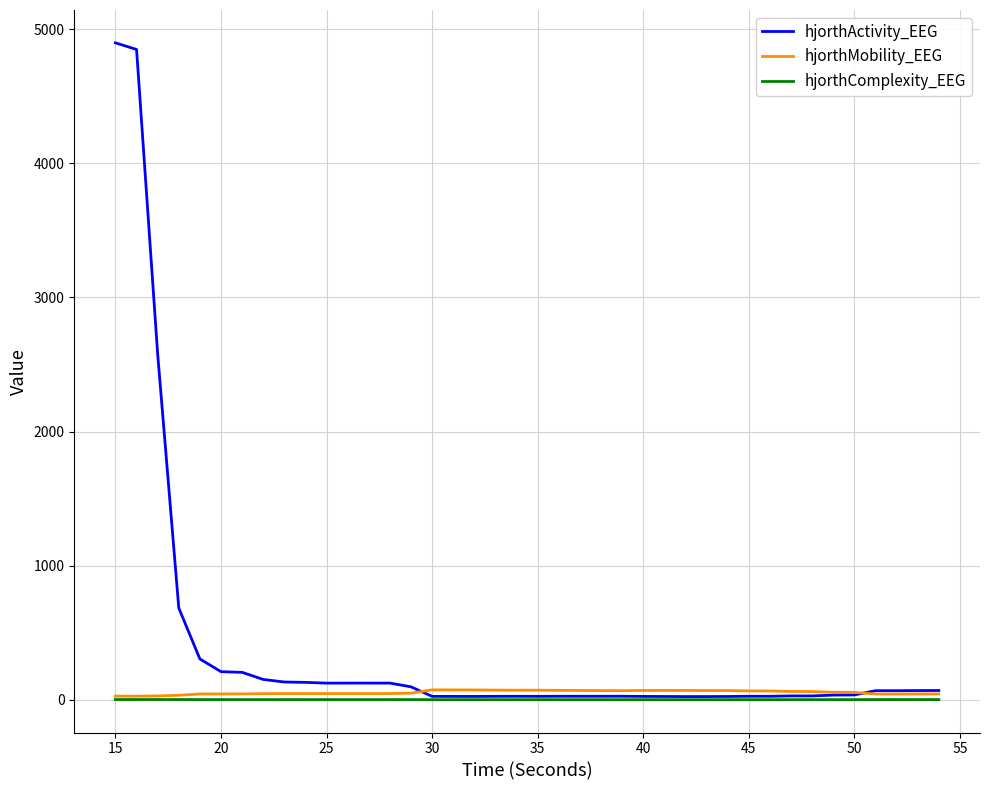

What are all the series names shown in the legend?

hjorthActivity_EEG, hjorthMobility_EEG, hjorthComplexity_EEG